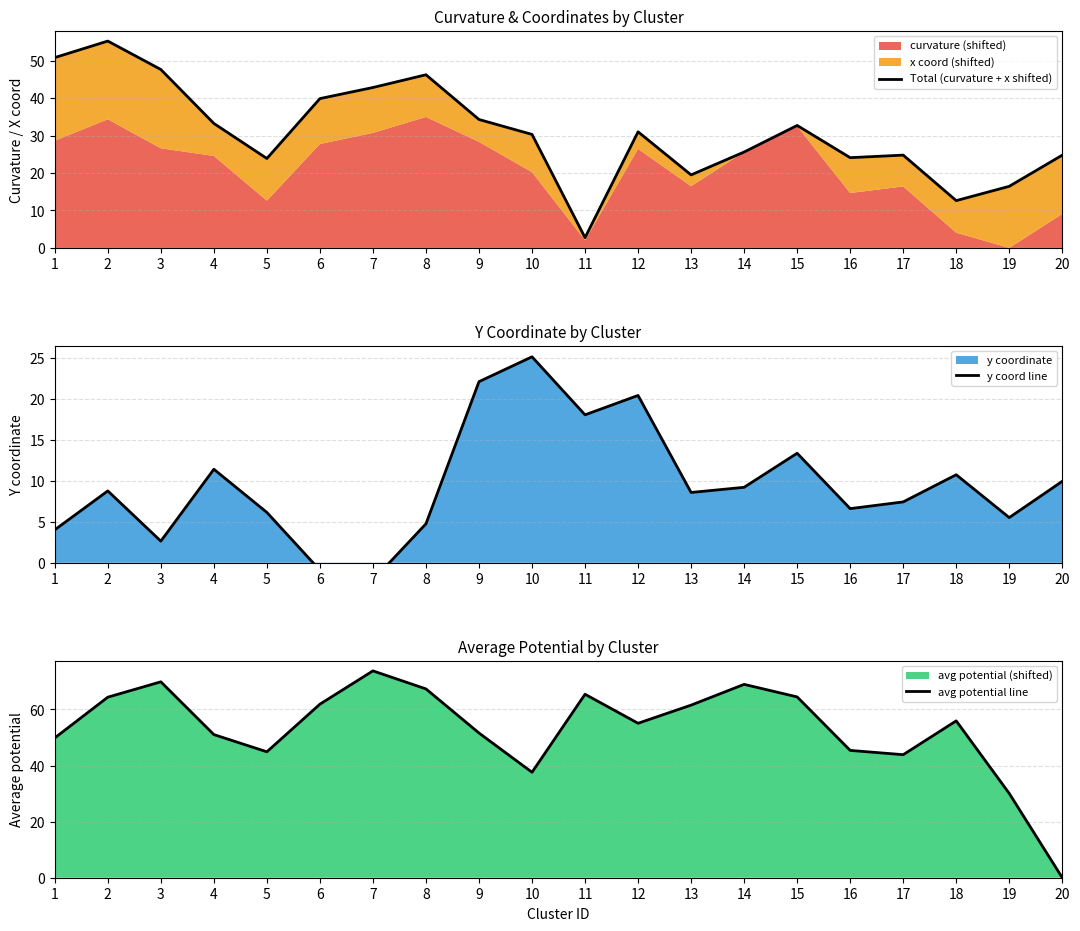

What is the total value across all series at 1?

104.7